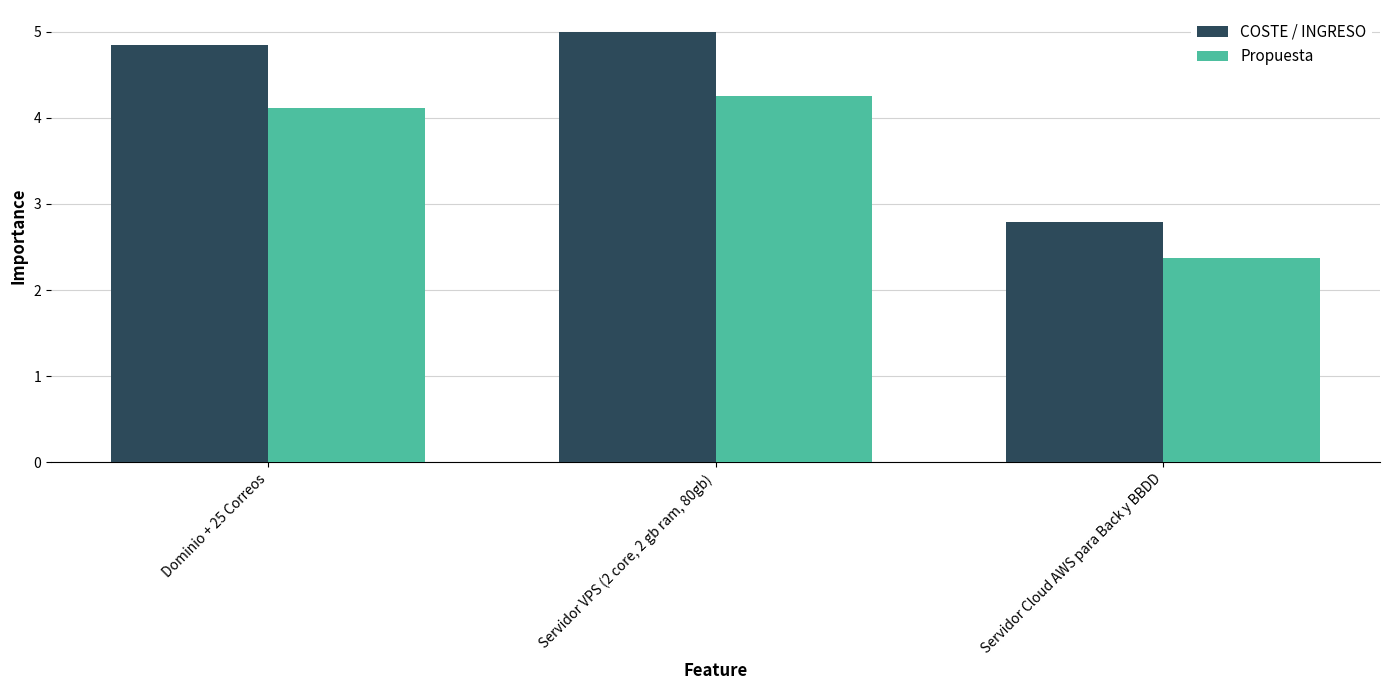

Which series has the largest range (max minus min)?

COSTE / INGRESO